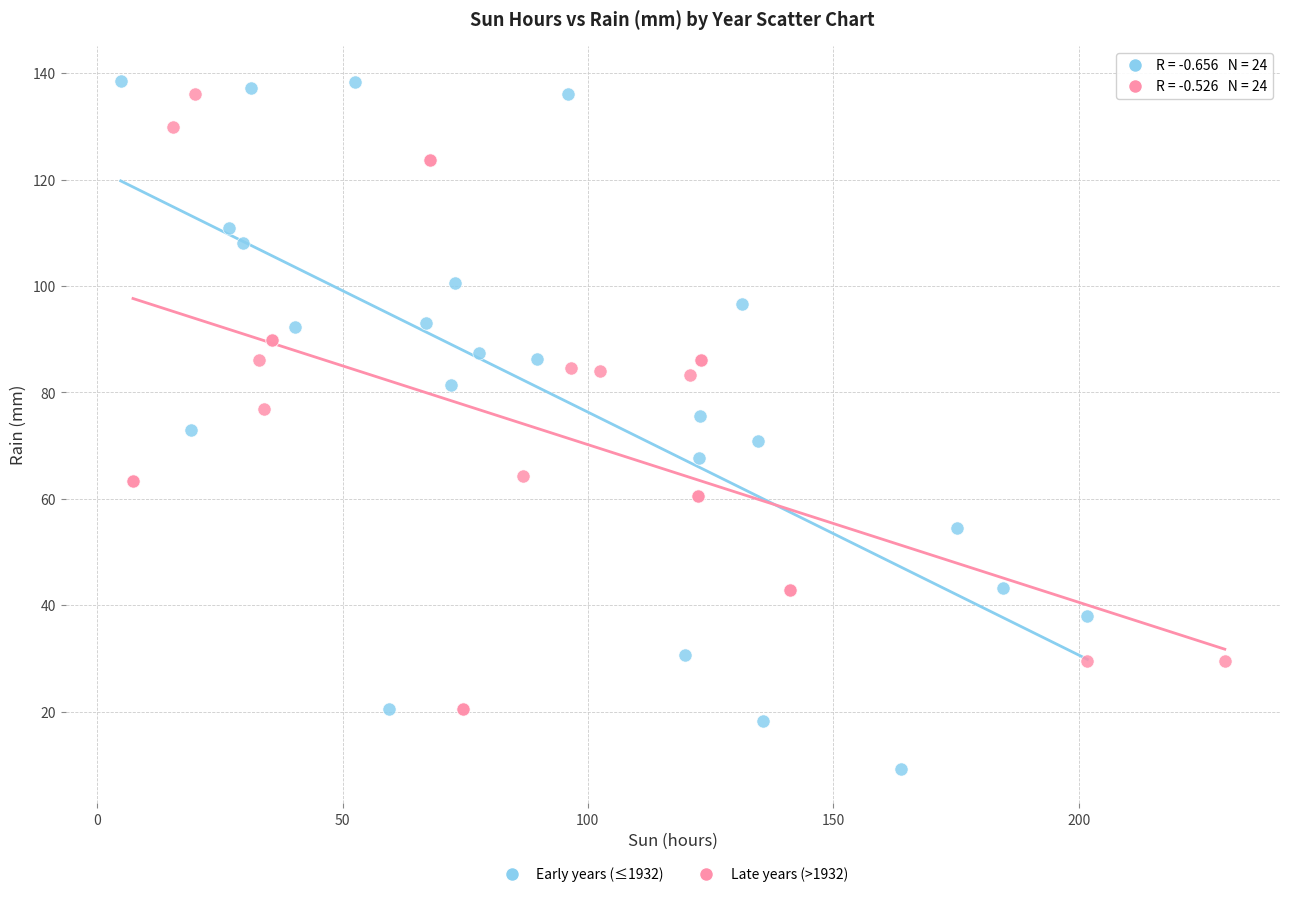

Which series contains the lowest Y value?

Early years (≤1932)